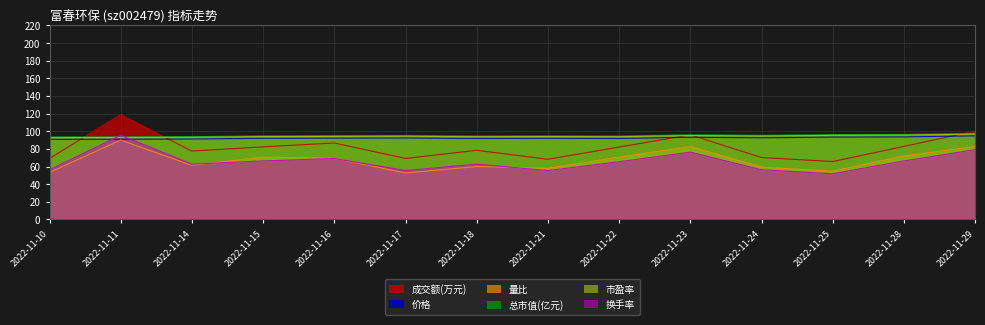

What is the difference between the 总市值(亿元) values at 2022-11-29 and 2022-11-11?

3.9